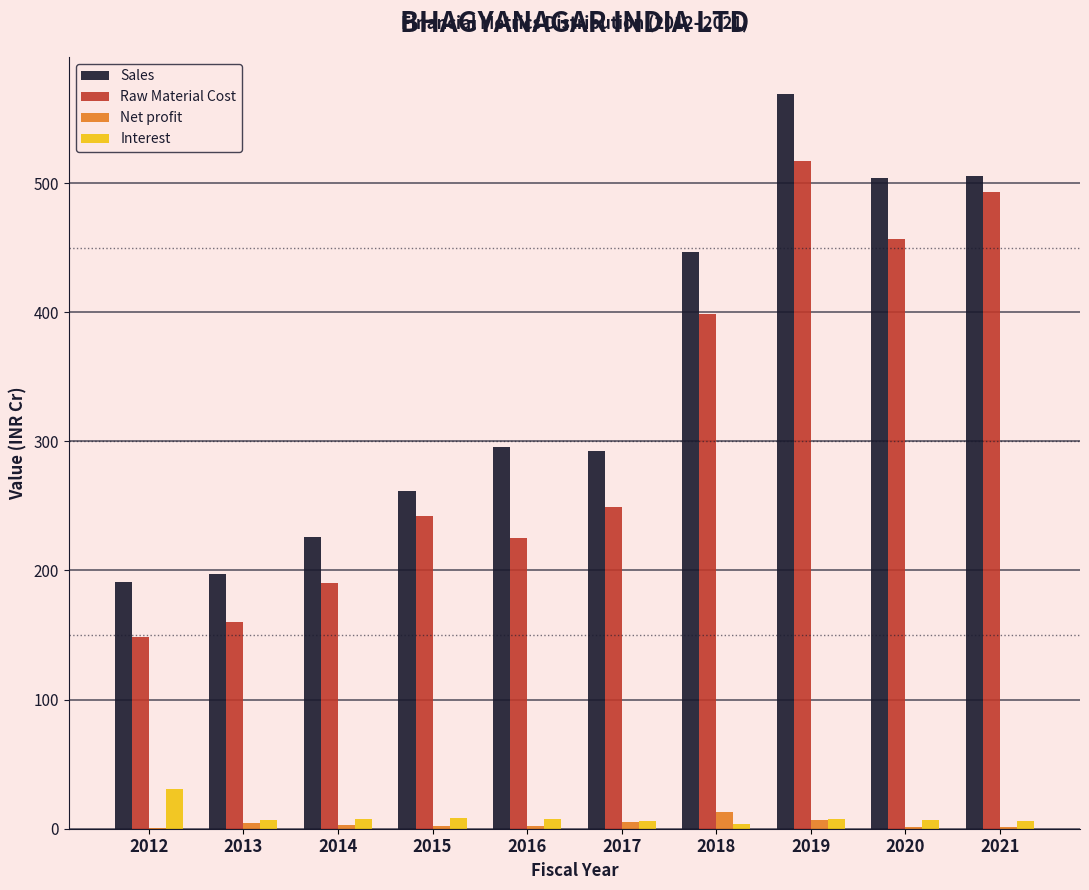

At which label does Interest reach its peak?

2012